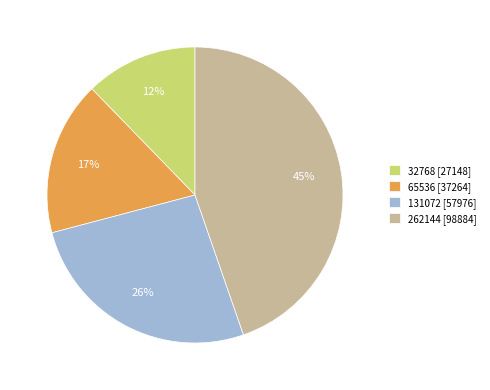

How many segments does this pie chart have?

4